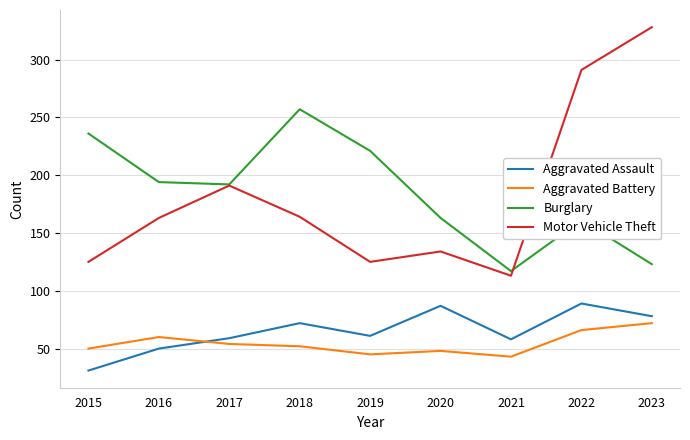

True or false: Aggravated Battery and Aggravated Assault intersect in this chart.

True